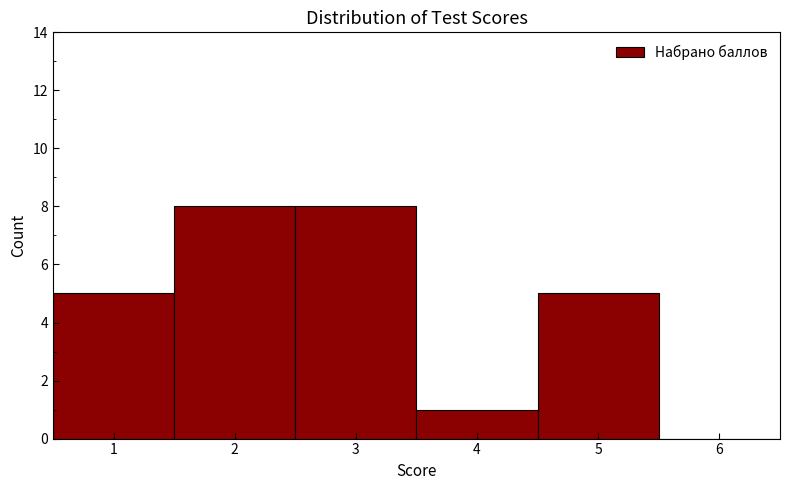

Reading left to right, list every bar in this chart as the range it spans on the x-axis followed by its height. The values are not printed on the chart, so give them approximately, as read against the axis.

0.5 to 1.5: 5
1.5 to 2.5: 8
2.5 to 3.5: 8
3.5 to 4.5: 1
4.5 to 5.5: 5
5.5 to 6.5: 0